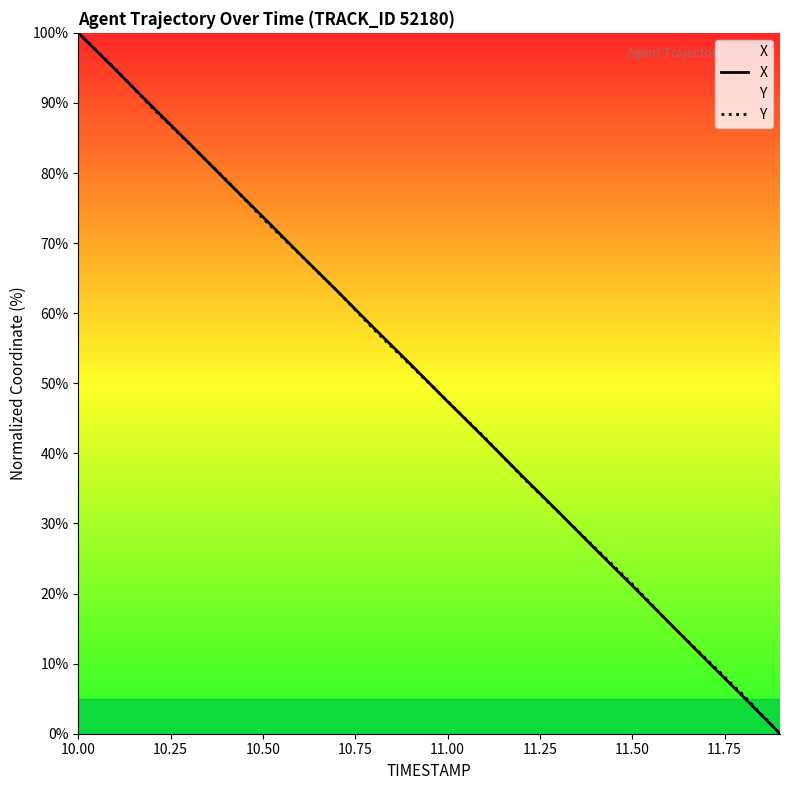

How many data points does each series have?

20